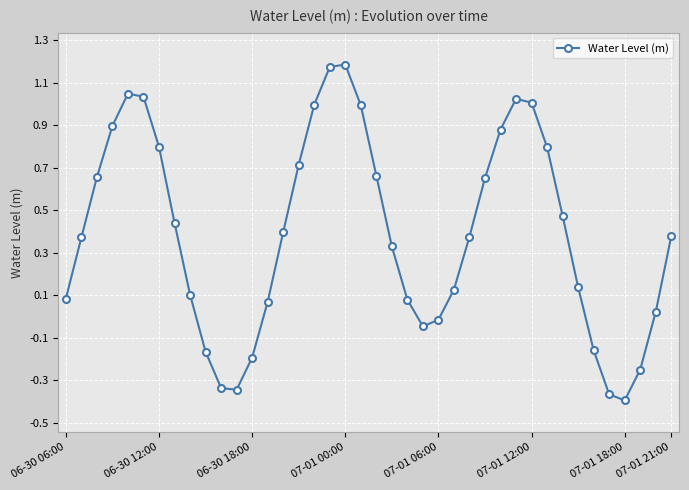

What is the sum of all values?

15.6